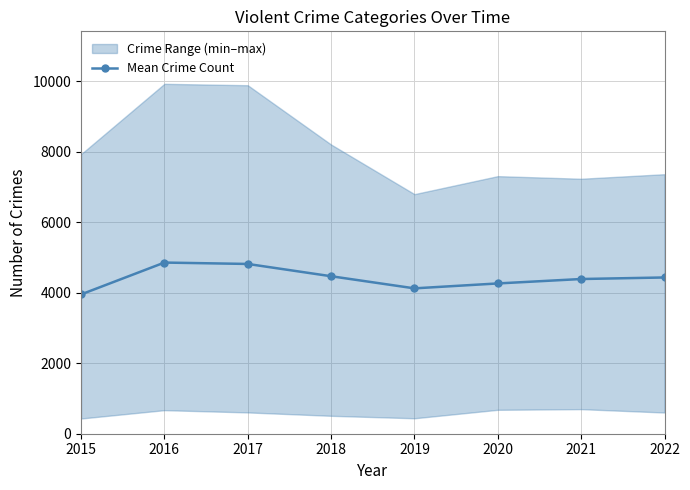

Rank the categories by value from lowest to highest.

2015, 2019, 2020, 2021, 2022, 2018, 2017, 2016